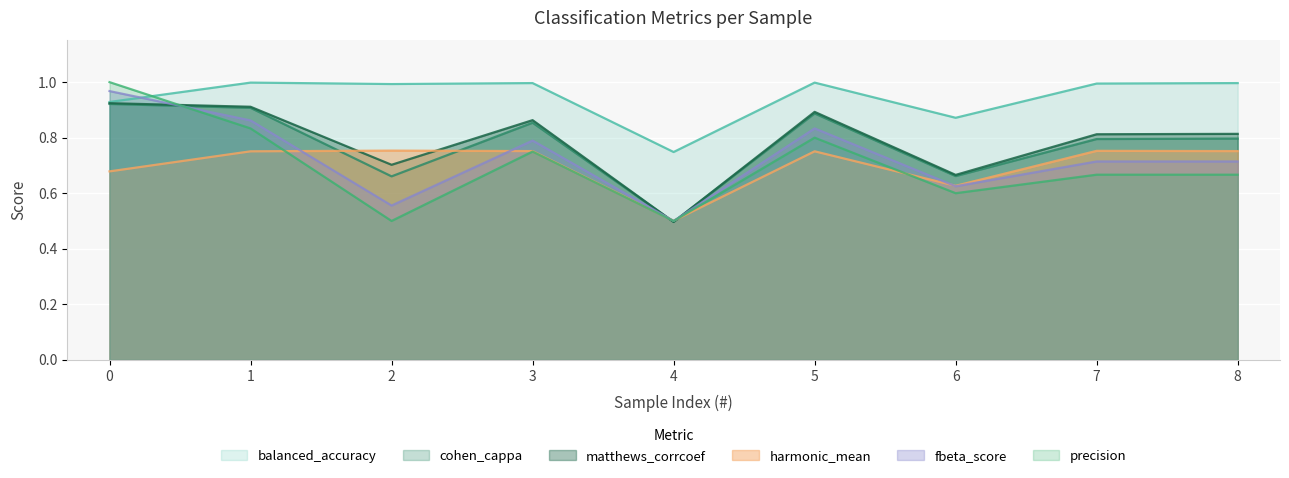

What is the greatest value displayed?

1.0